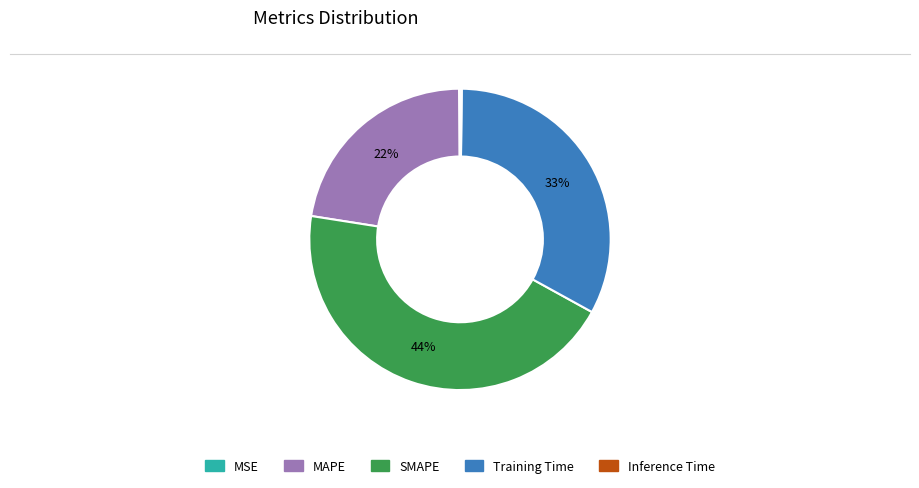

What is the largest slice in the pie chart?

SMAPE